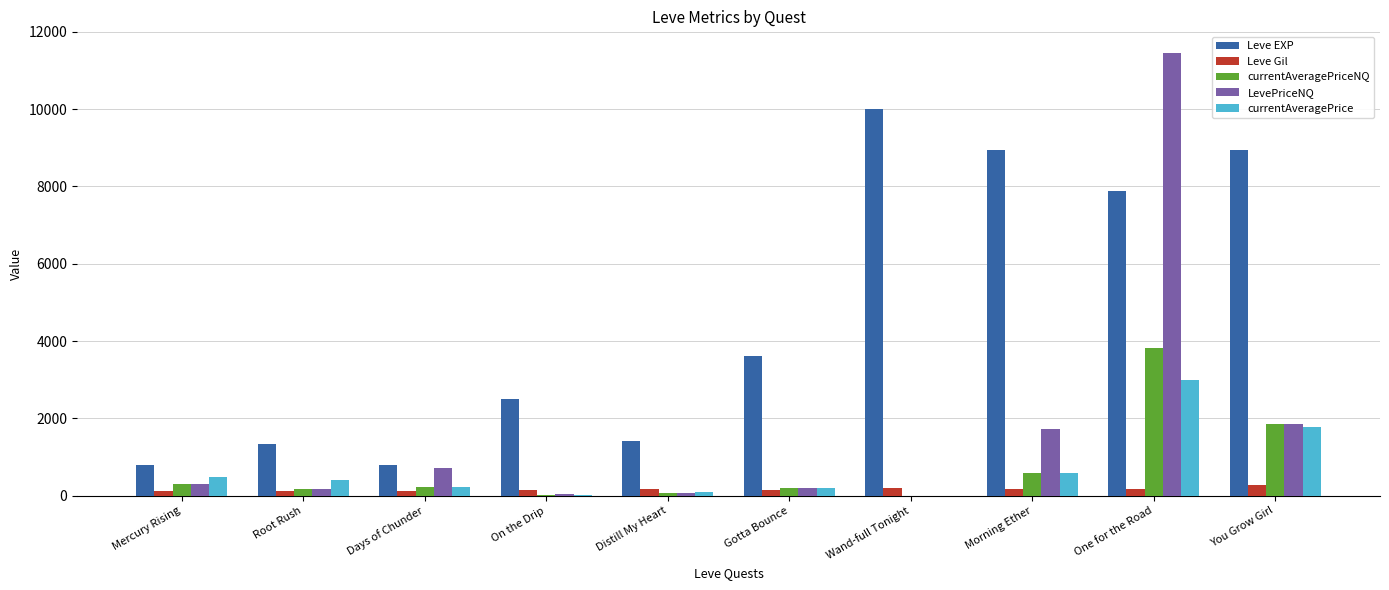

What is the sum of all LevePriceNQ values?

16523.0